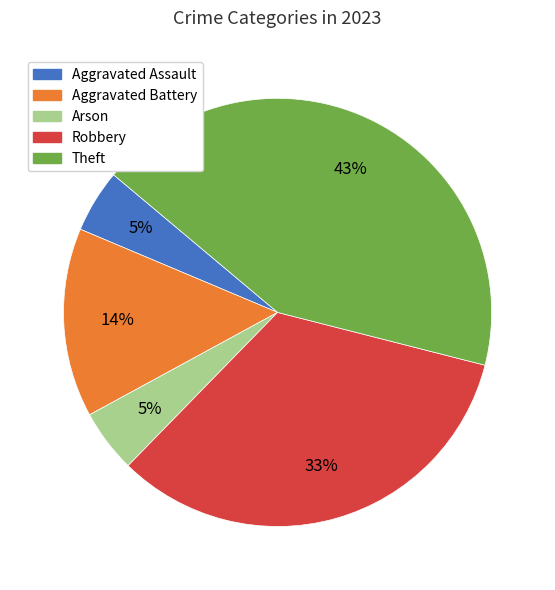

Combined, do Arson and Aggravated Assault account for over 50%?

No